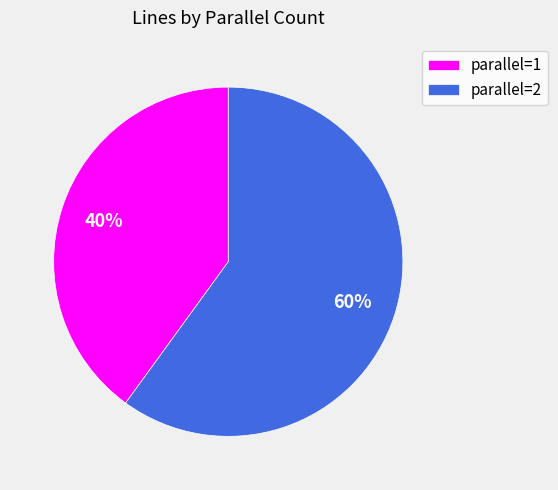

Which has a higher value, parallel=1 or parallel=2?

parallel=2